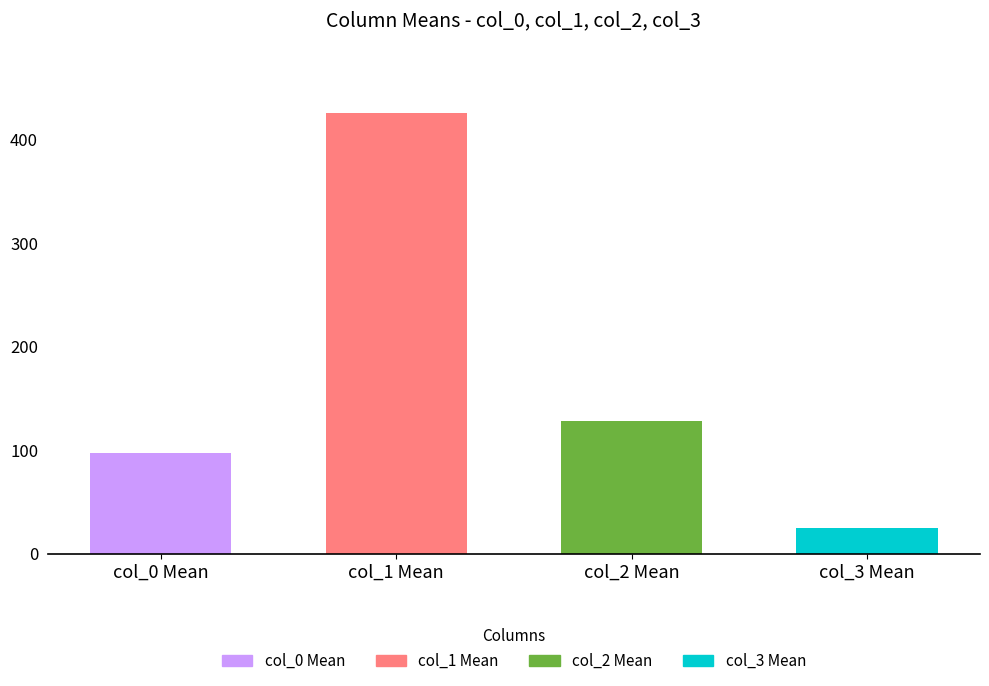

The col_2 series shows 82 at 99. True or false?

False